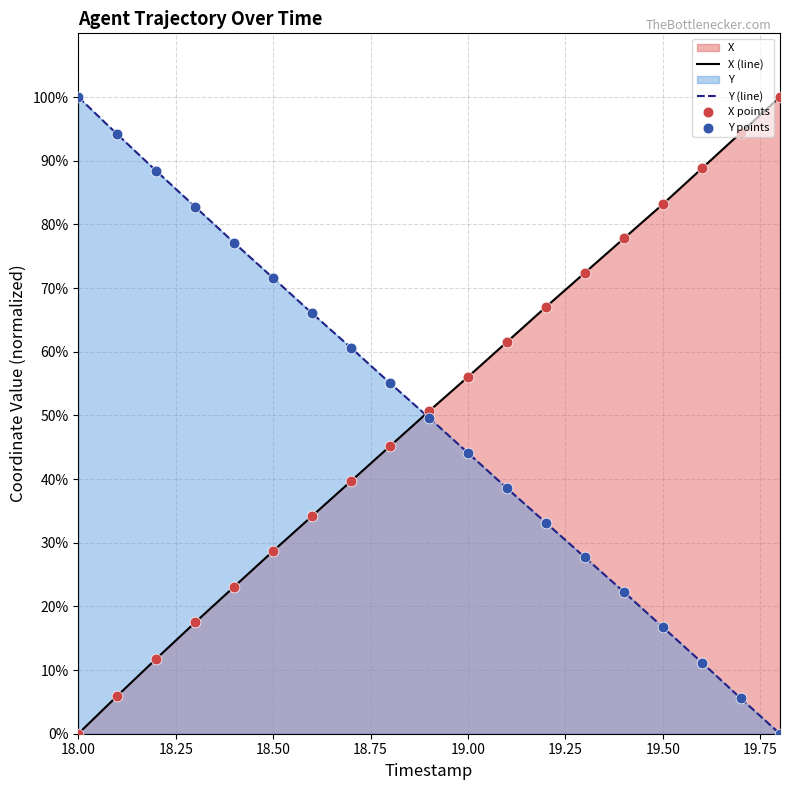

Which series contains the highest Y value?

X